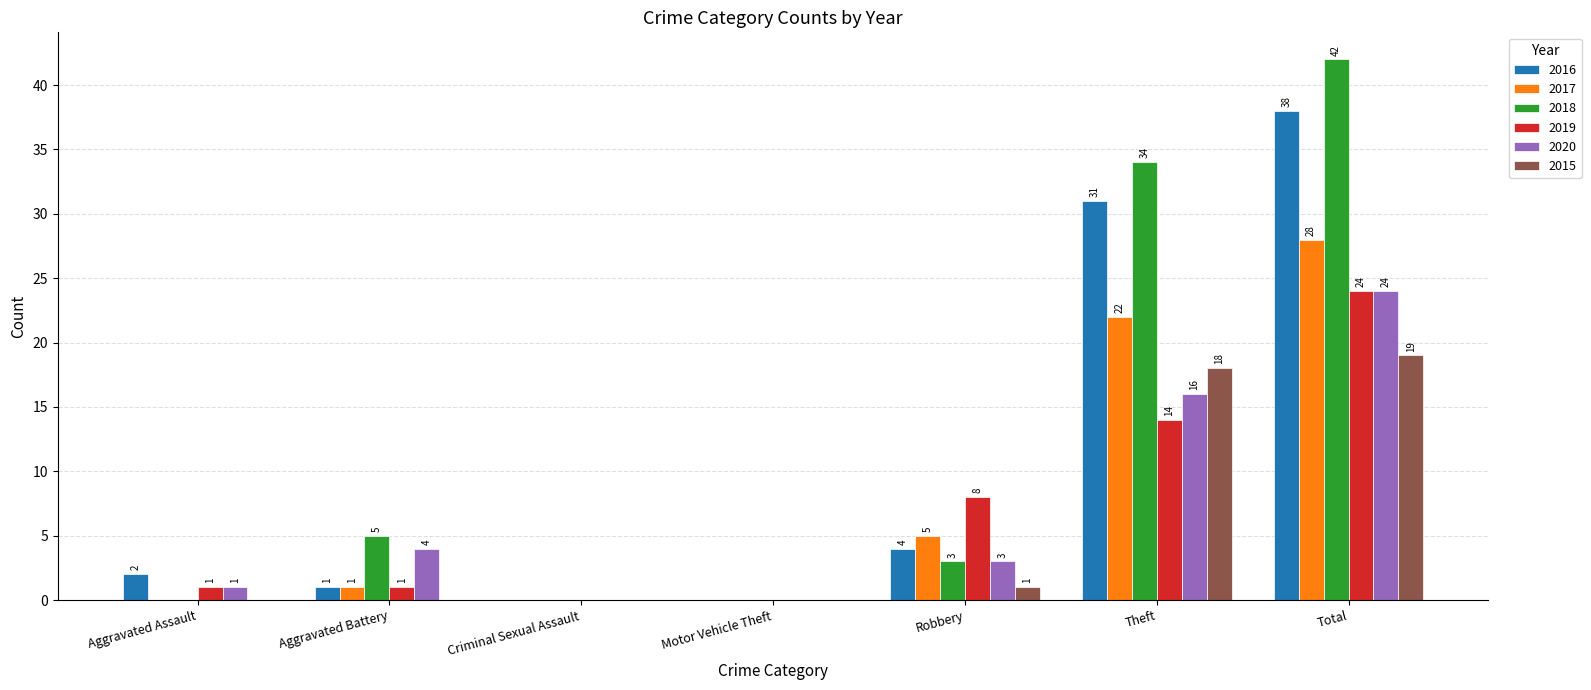

How many groups of bars are there?

7